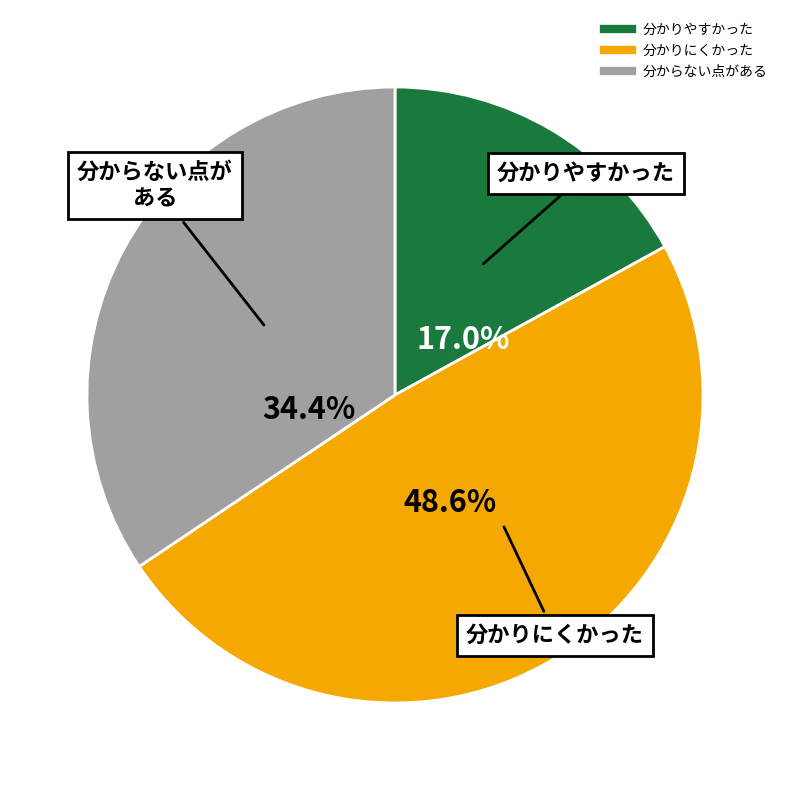

Does any single category account for the majority?

No